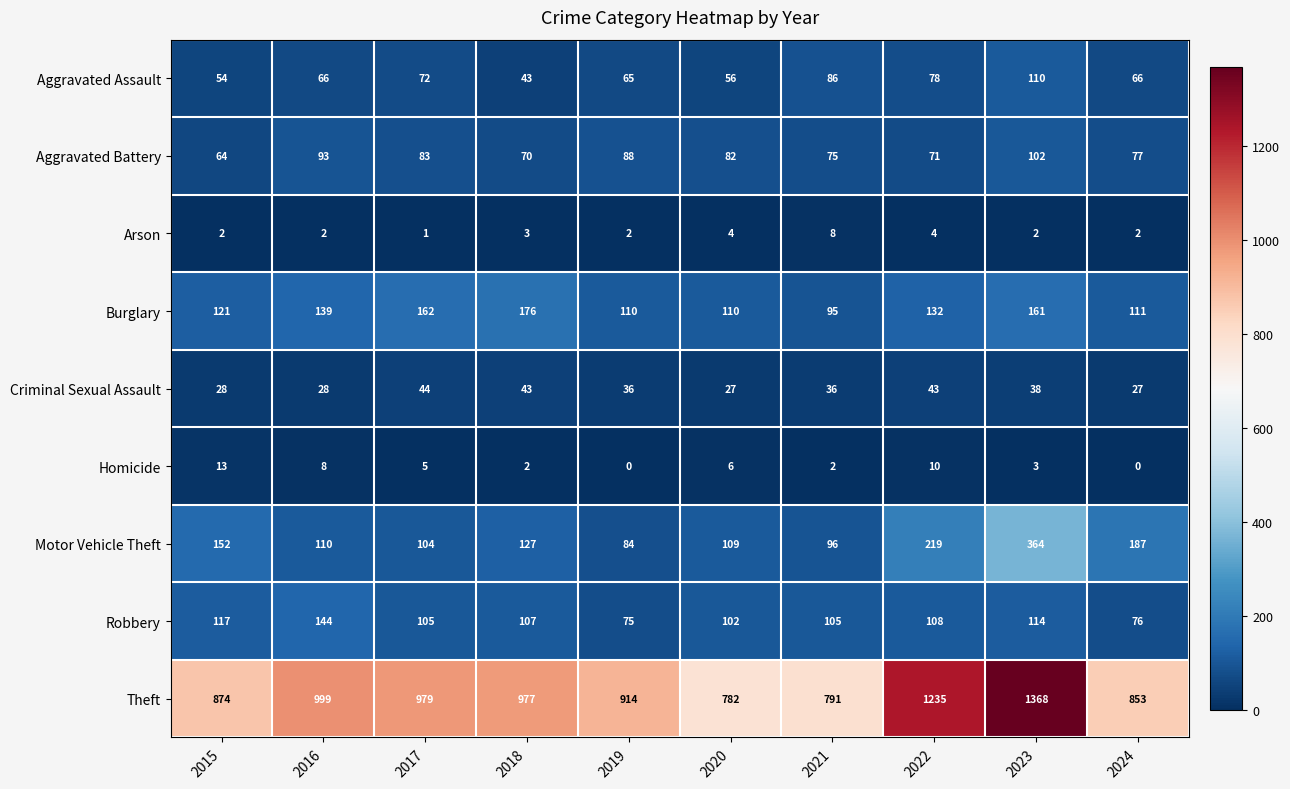

What is the spread (max minus min) of values at 2015?

872